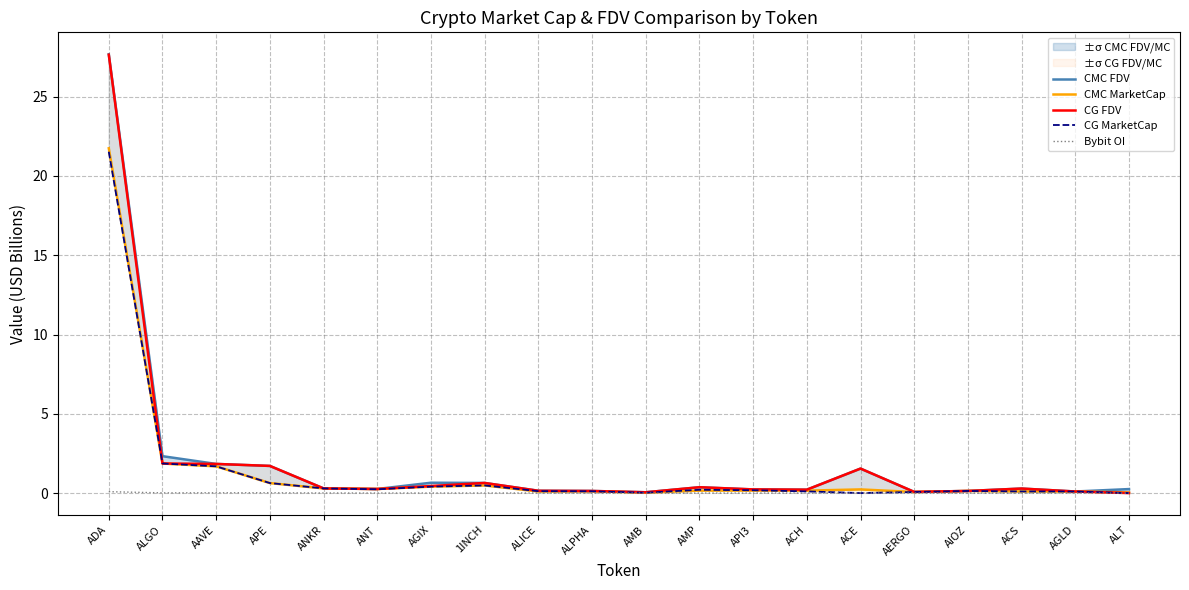

True or false: CMC FDV has more than 0 interior local peaks.

True